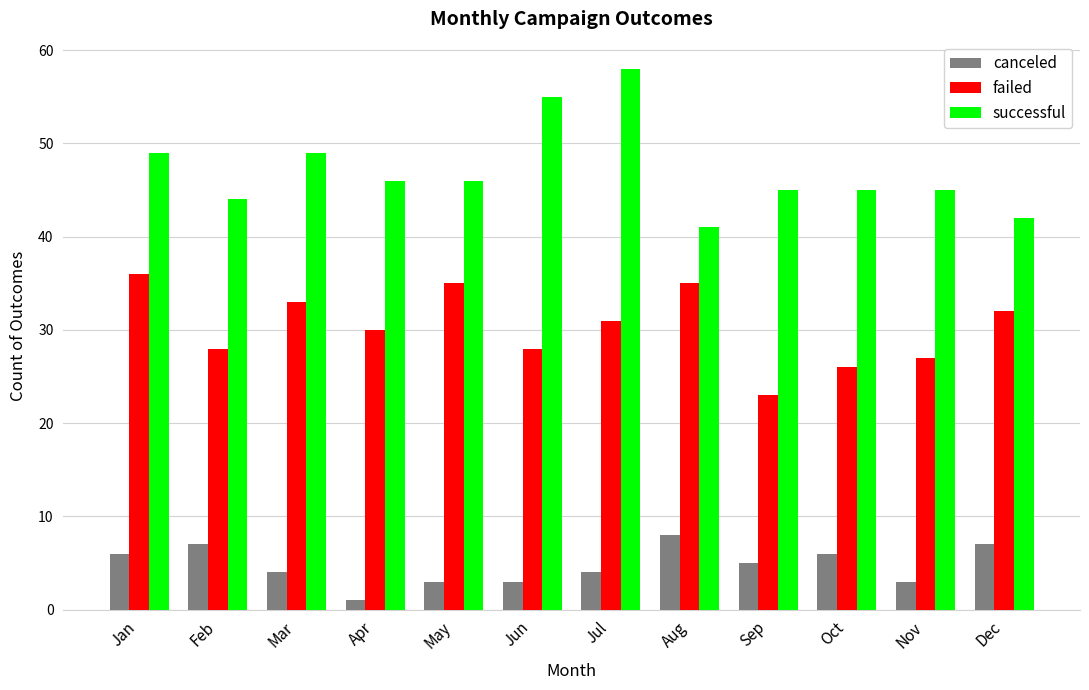

Is the value of failed at May greater than the value of successful at Feb?

No